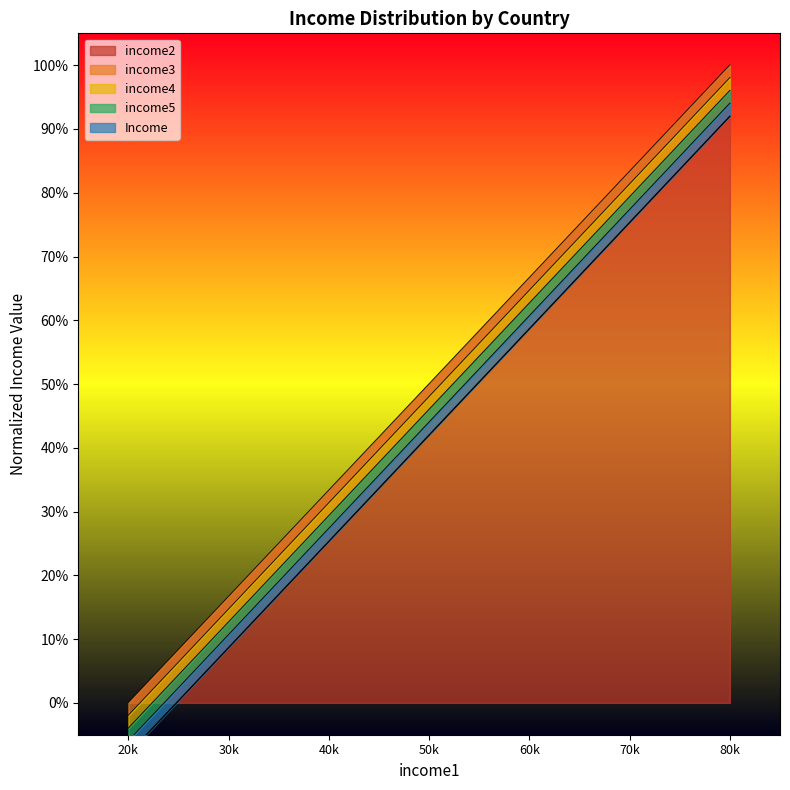

What is the value of the income5 point at the 3rd from the left?

0.3